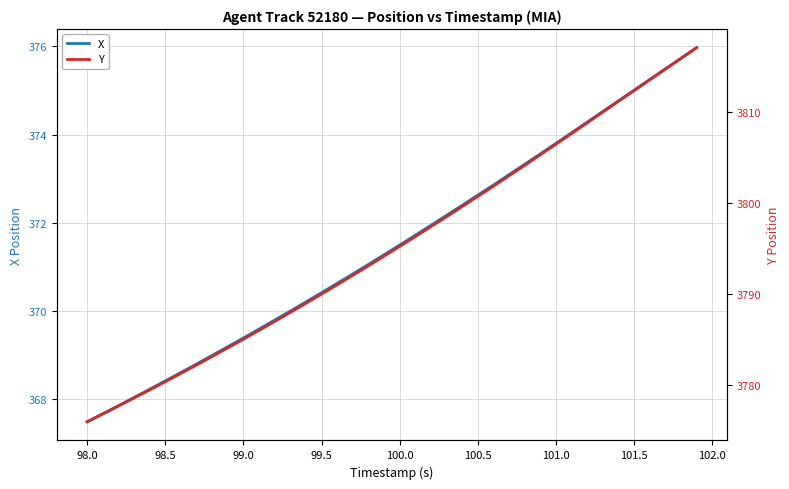

How many lines are shown in the chart?

2